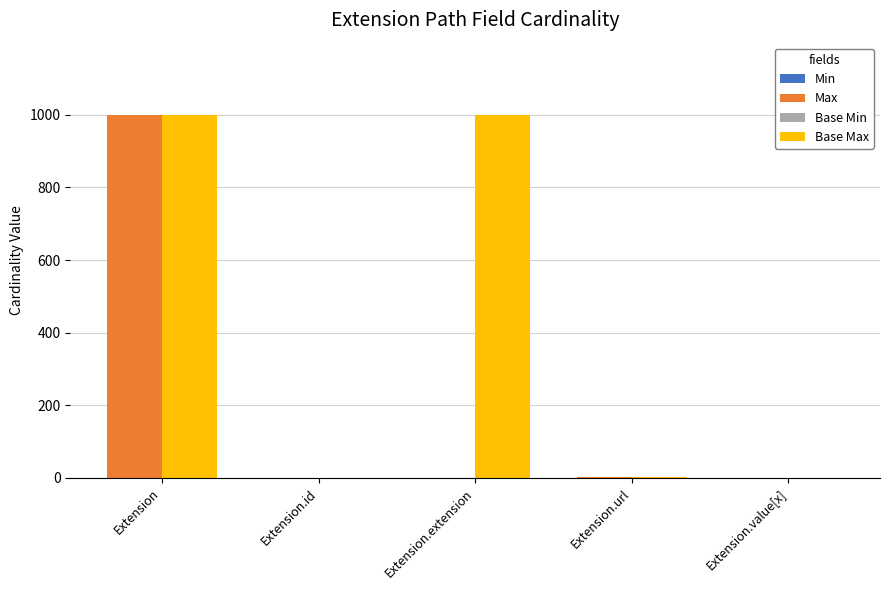

What is the sum of all Base Min values?

1